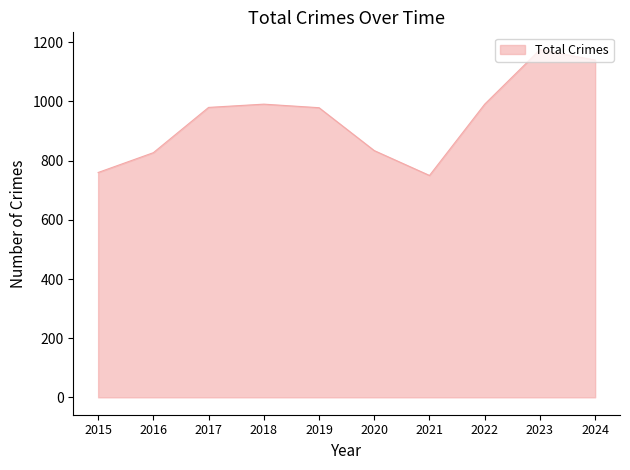

Is it true that the value at 2017 is 980?

True